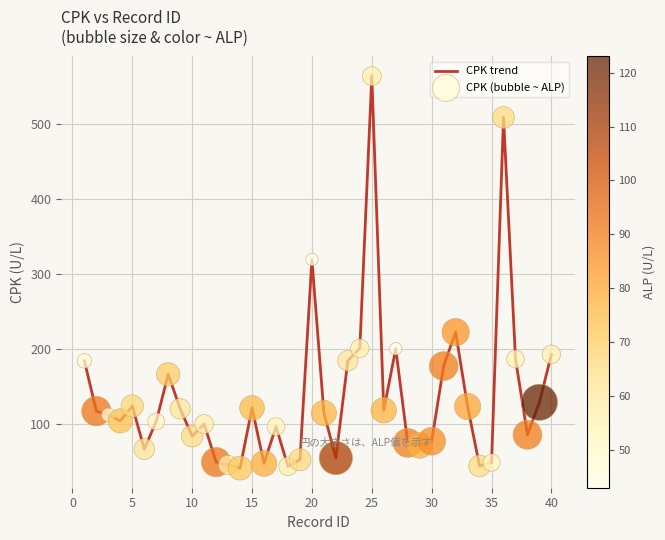

What is the minimum value shown in the chart?

40.7